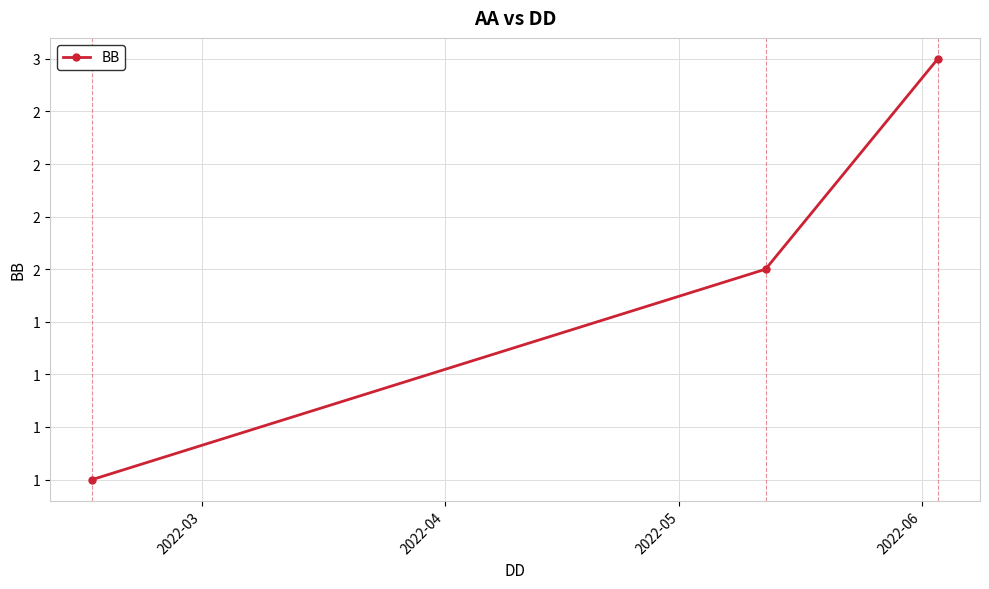

What is the value of the 2nd point from the left?

2